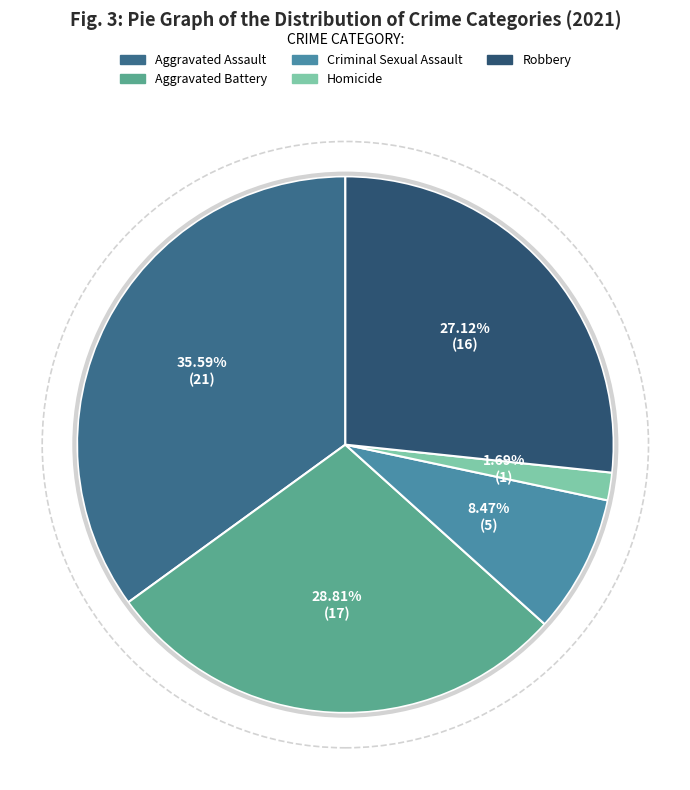

To the nearest percent, what is the average slice percentage?

20%